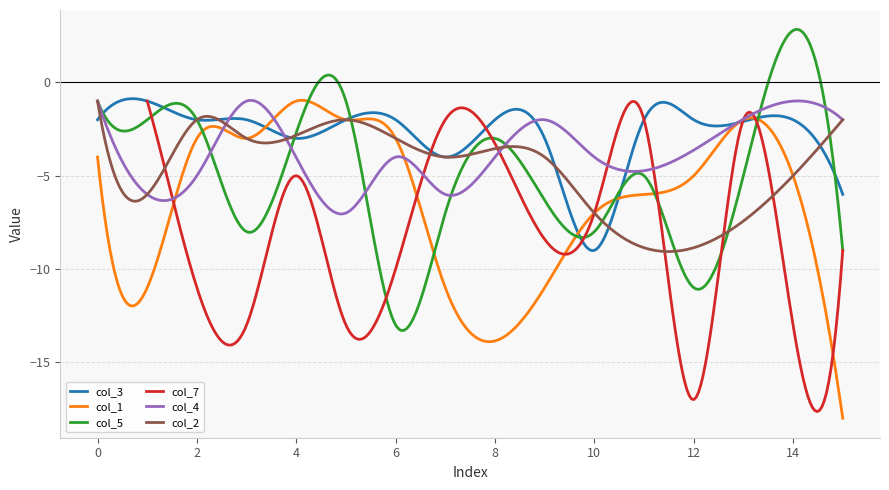

Is this an area chart (filled region under the line)?

No